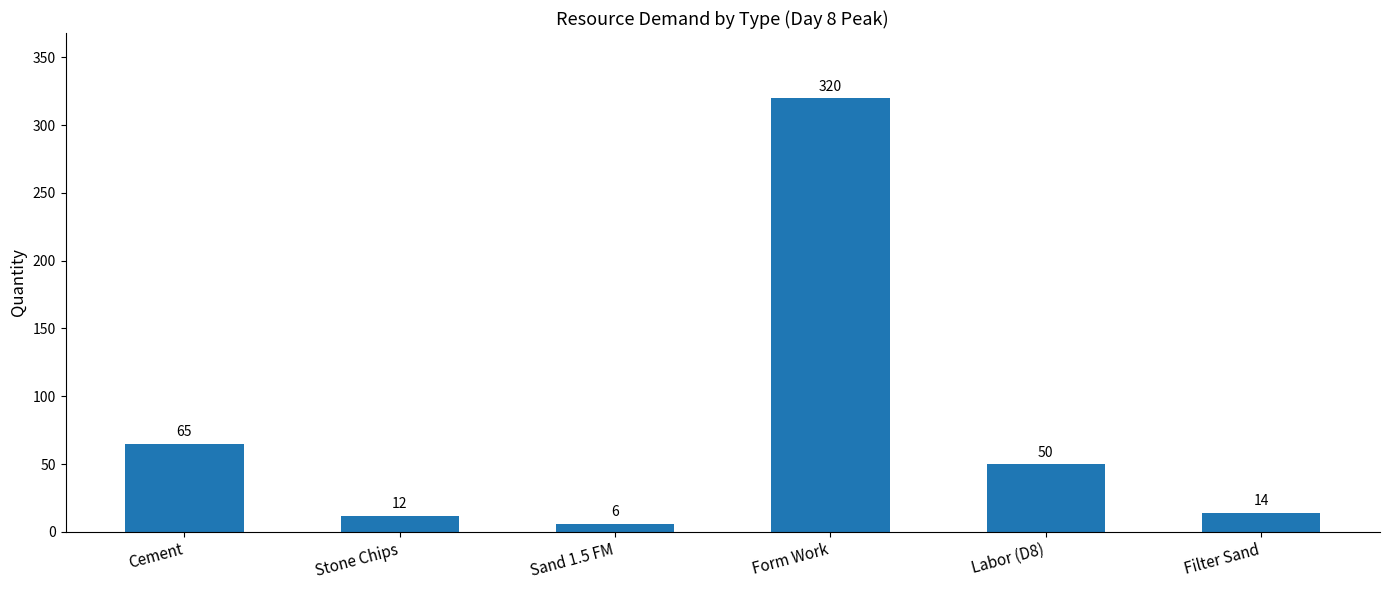

What is the difference between the values at Sand 1.5 FM and Stone Chips?

6